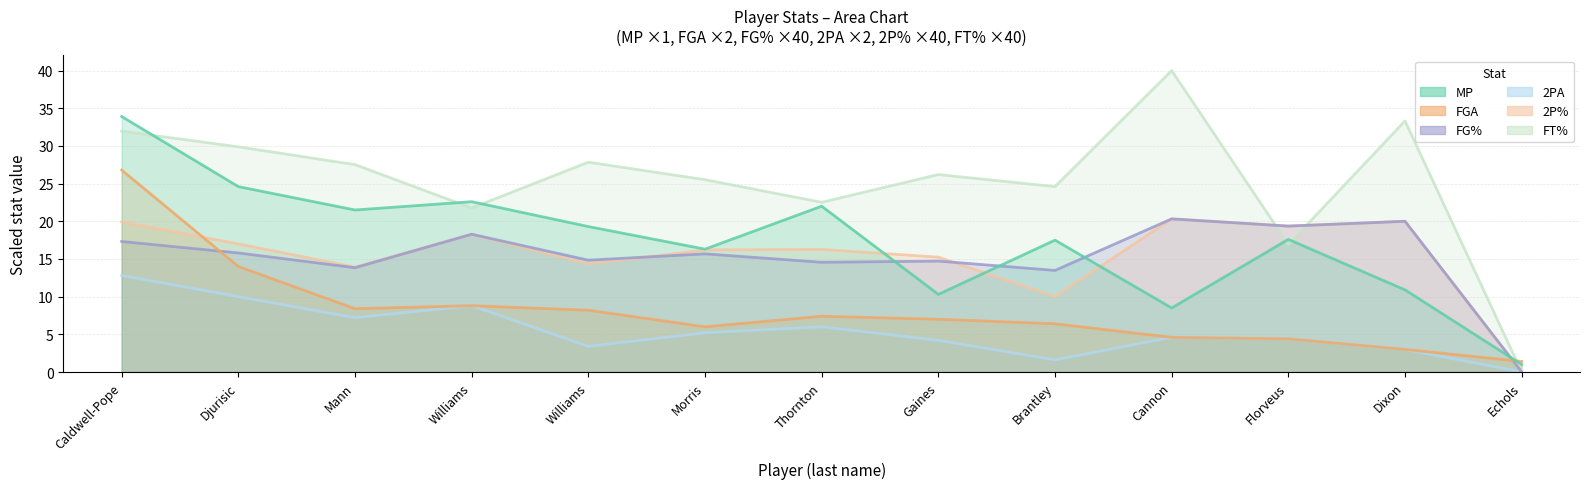

Reading right to left, what are all the values shown in this chart?

MP: 1.0	10.9	17.6	8.5	17.5	10.3	22.0	16.3	19.3	22.6	21.5	24.6	33.9
FGA: 1.4	3.0	4.4	4.6	6.4	7.0	7.4	6.0	8.2	8.8	8.4	14.0	26.8
FG%: 0.0	20.0	19.4	20.3	13.5	14.7	14.6	15.7	14.8	18.3	13.8	15.8	17.3
2PA: 0.0	3.0	4.4	4.6	1.6	4.2	6.0	5.2	3.4	8.8	7.2	10.0	12.8
2P%: 0.0	20.0	19.4	20.3	10.0	15.2	16.3	16.2	14.3	18.3	13.9	17.0	19.9
FT%: 0.0	33.3	16.9	40.0	24.6	26.2	22.5	25.5	27.8	21.8	27.5	29.9	32.0